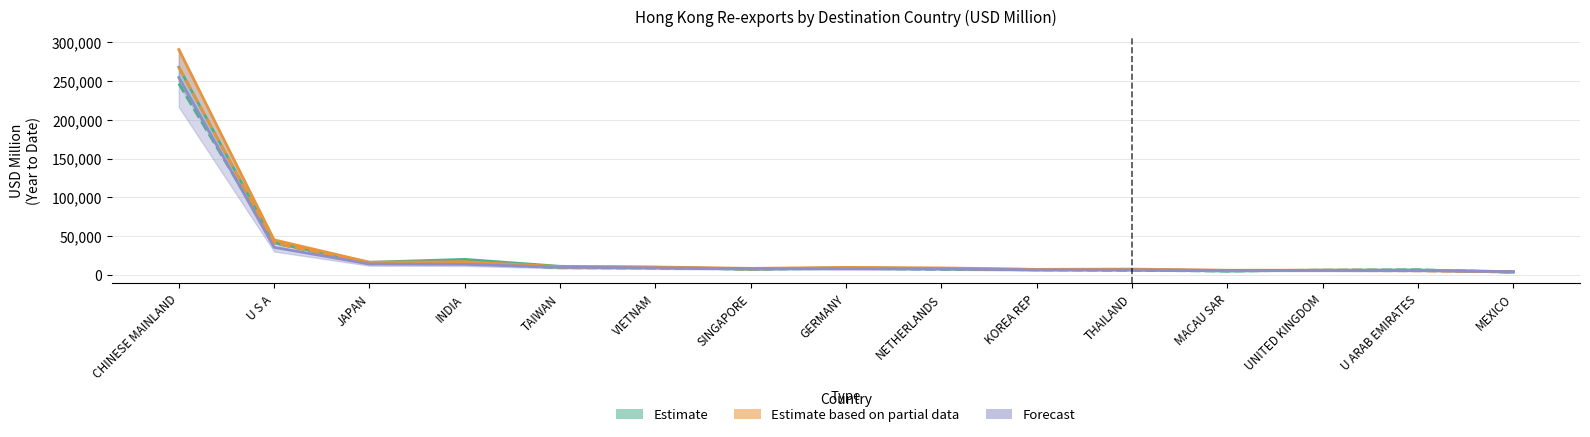

True or false: 201612 has a value of 5064.3 at MACAU SAR.

True